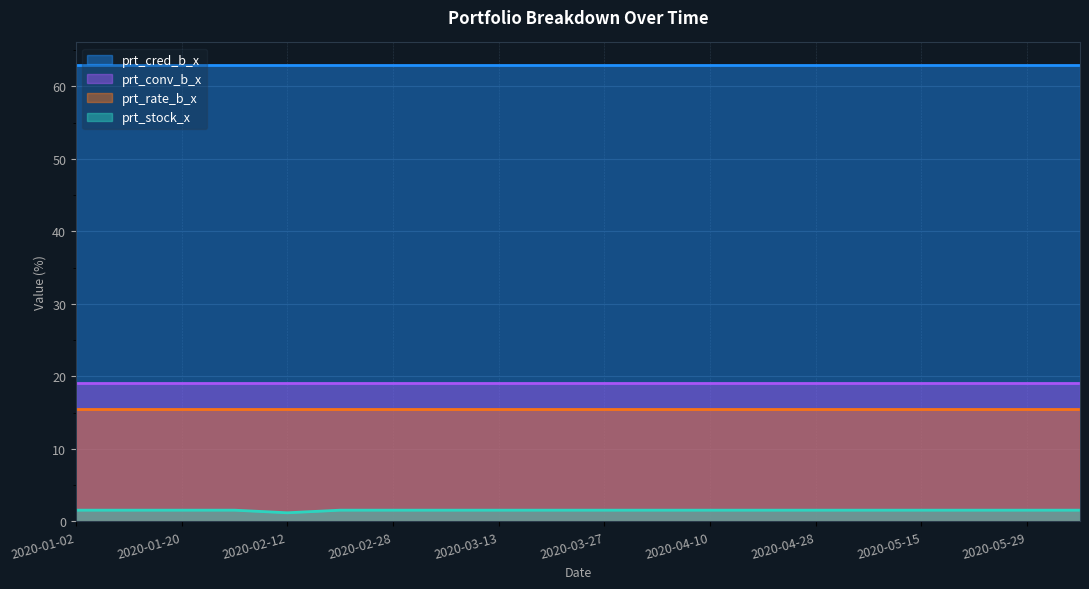

Which series has the largest total across all categories?

prt_cred_b_x